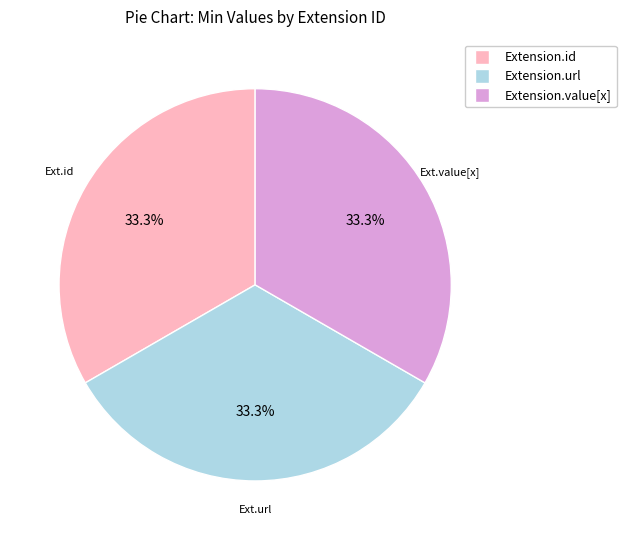

Is there a majority slice in this chart?

No